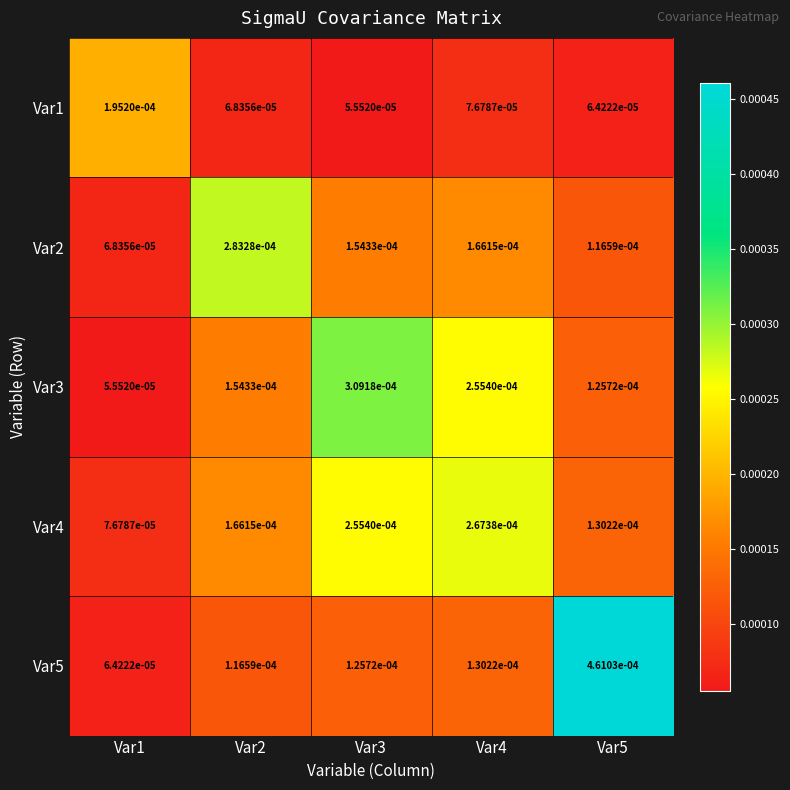

At which category is the sum across all series the highest?

Var3